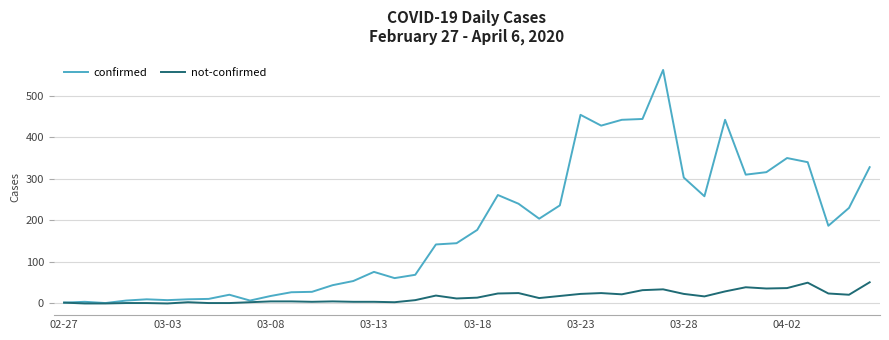

List the series in order of their overall mean, highest first.

confirmed, not-confirmed